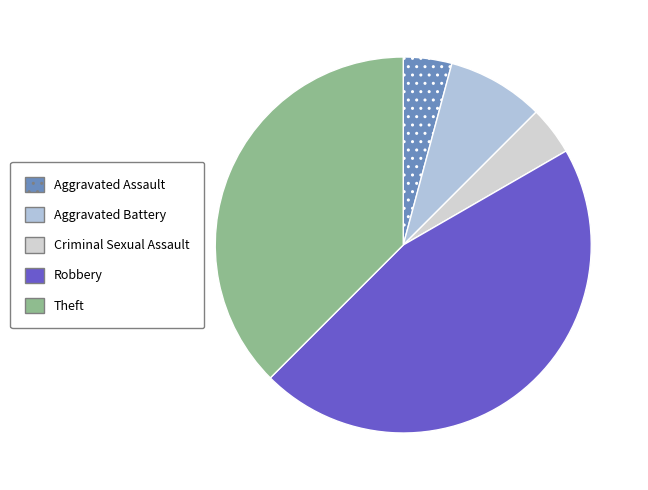

What is the largest slice in the pie chart?

Robbery